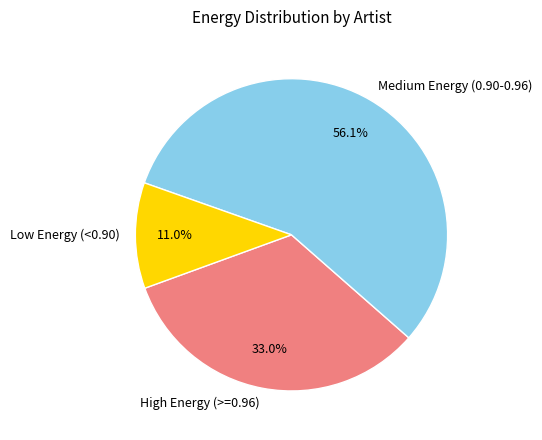

What percentage do Medium Energy (0.90-0.96) and High Energy (>=0.96) together represent?

89.0%